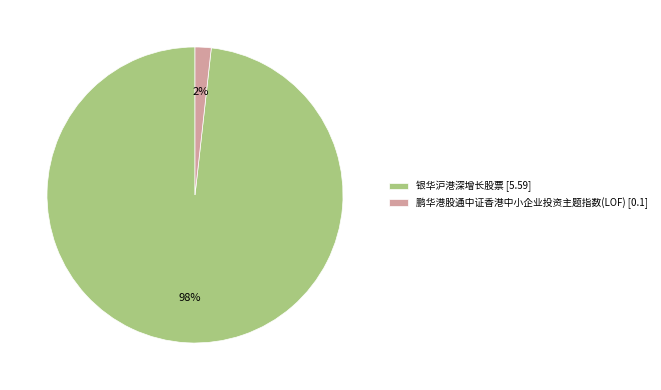

Which slice is the smallest?

鹏华港股通中证香港中小企业投资主题指数(LOF)